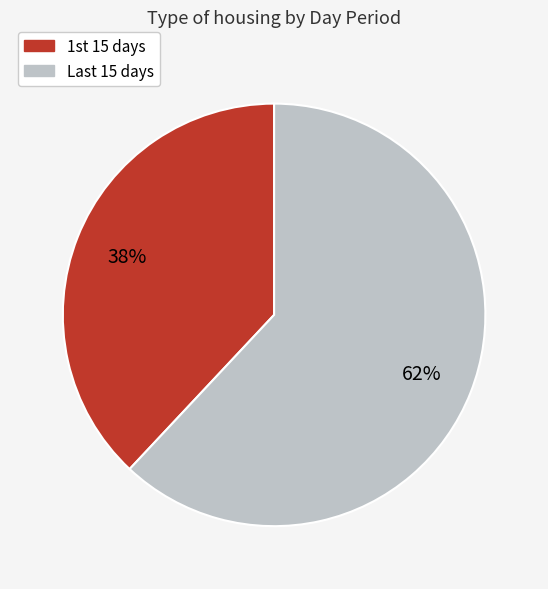

Rank the categories by value from lowest to highest.

1st 15 days, Last 15 days